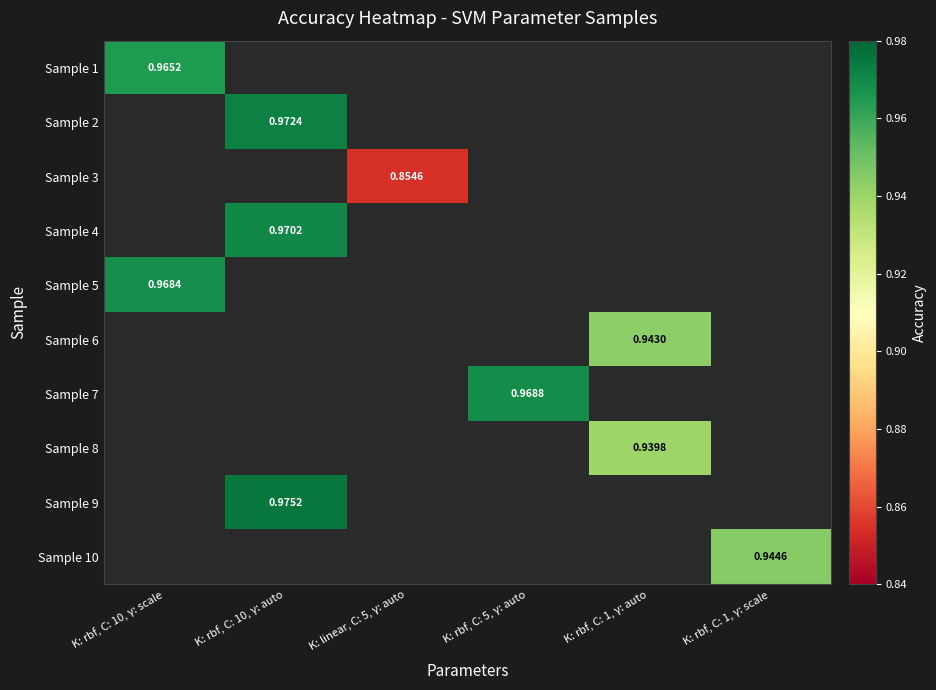

Which category has the highest value across all series?

K: rbf, C: 10, γ: auto